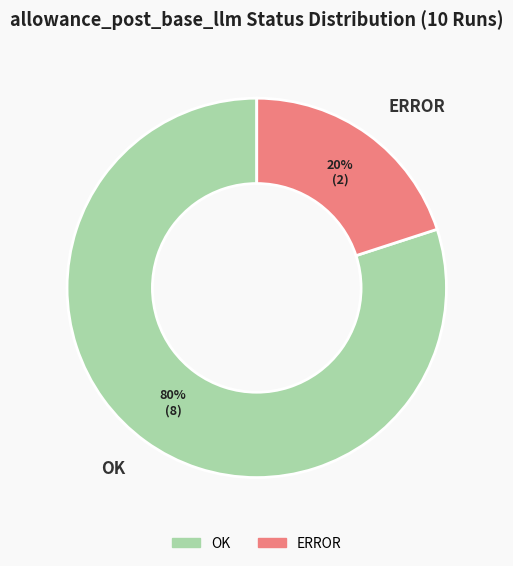

Rank the categories by value from lowest to highest.

ERROR, OK